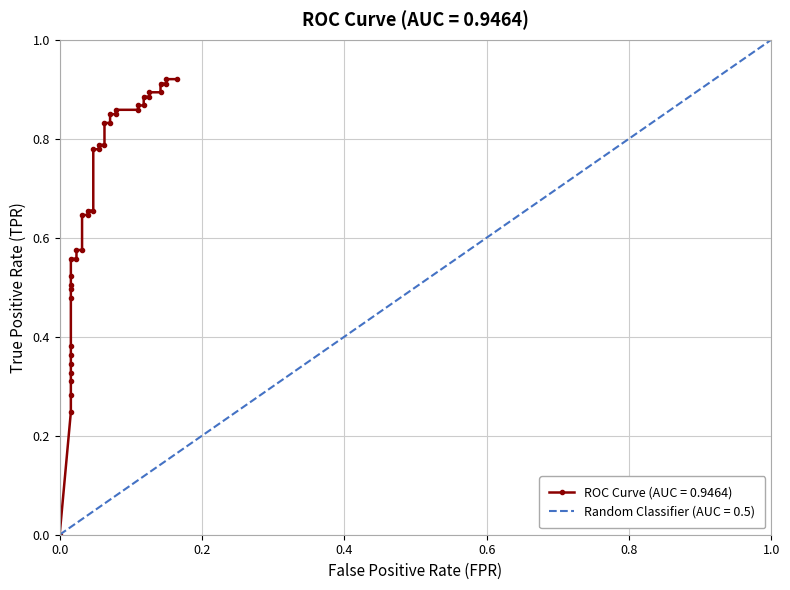

What is the sum of all values?

26.3